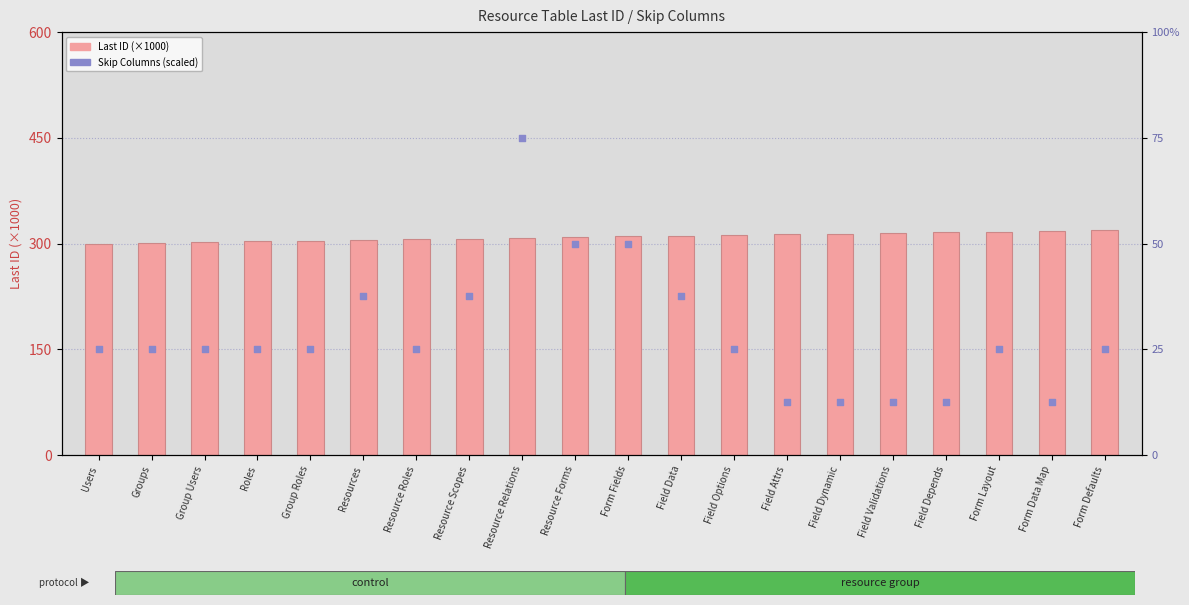

Is the value of Skip Columns at Field Dynamic greater than the value of Last ID (×1000) at Group Users?

No